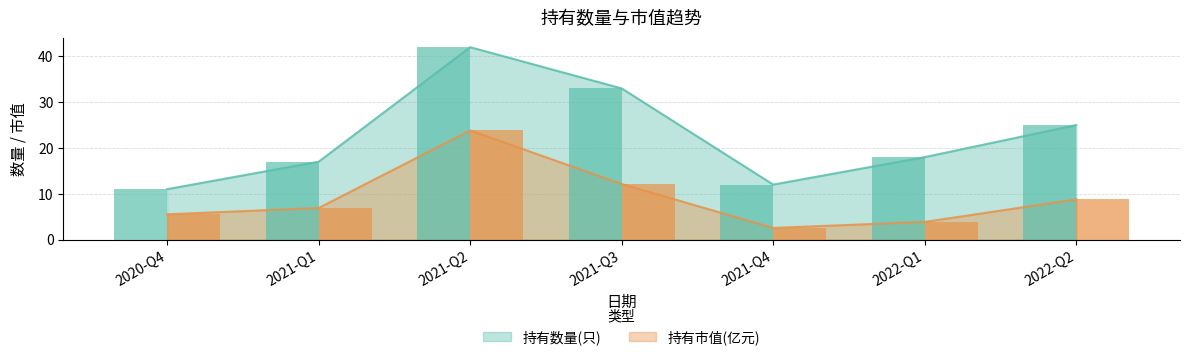

Is it true that 持有市值(亿元) equals 10.5 at 2021-Q1?

False